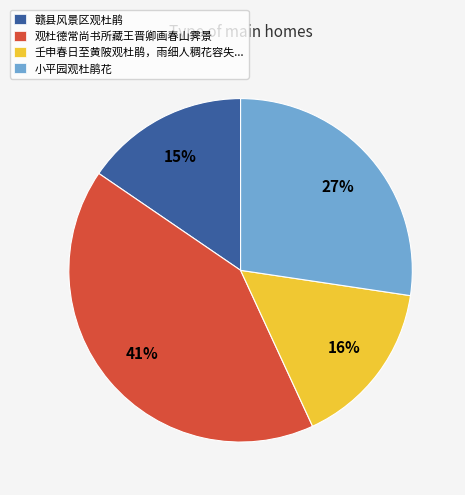

Does 赣县风景区观杜鹃 account for over 50% of the chart?

No